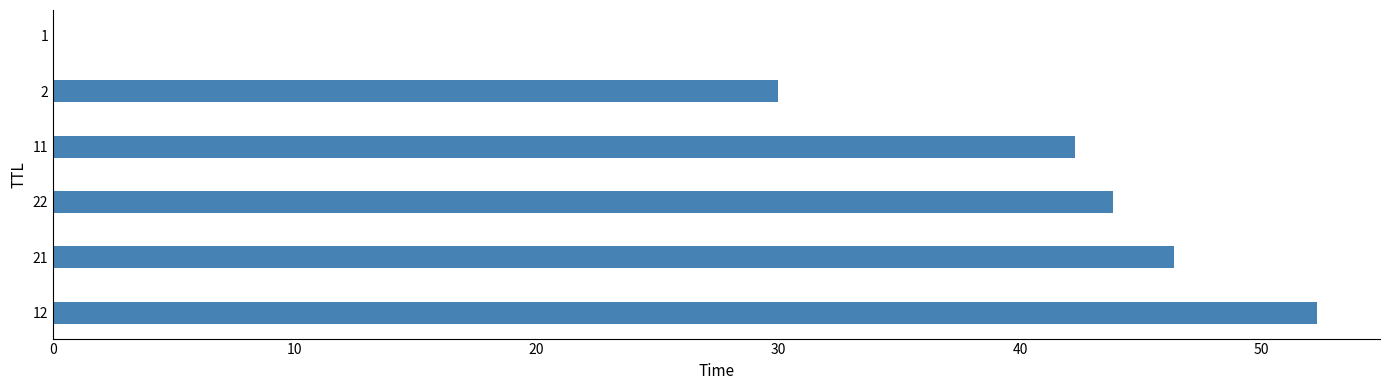

What is the greatest value displayed?

52.3